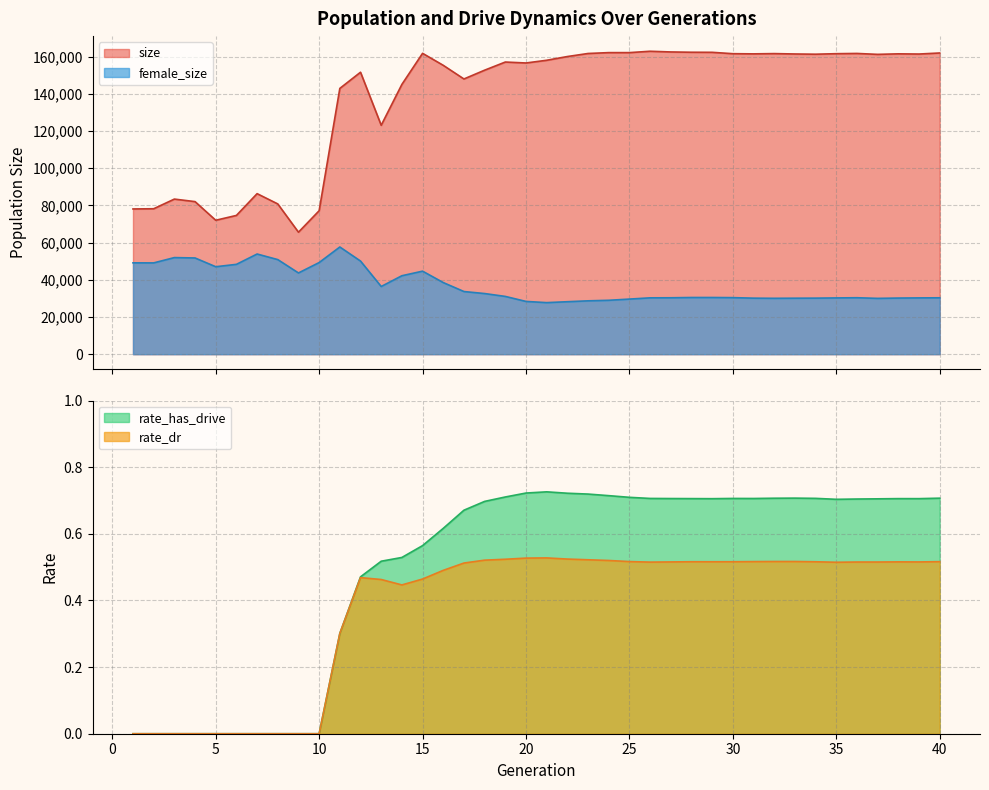

True or false: rate_dr and size intersect in this chart.

False